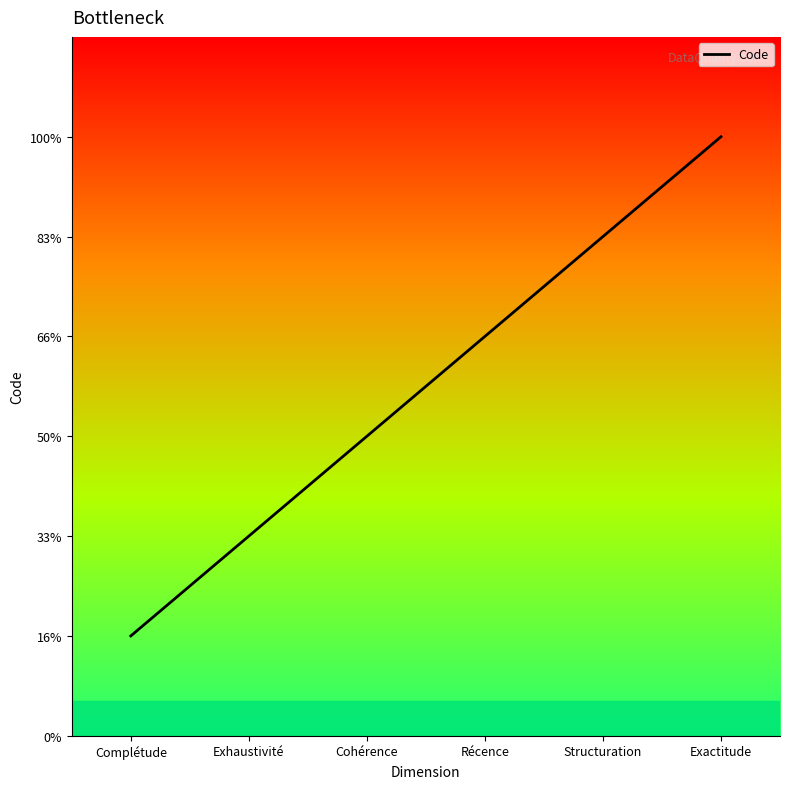

What is the difference between the maximum and minimum values?

5